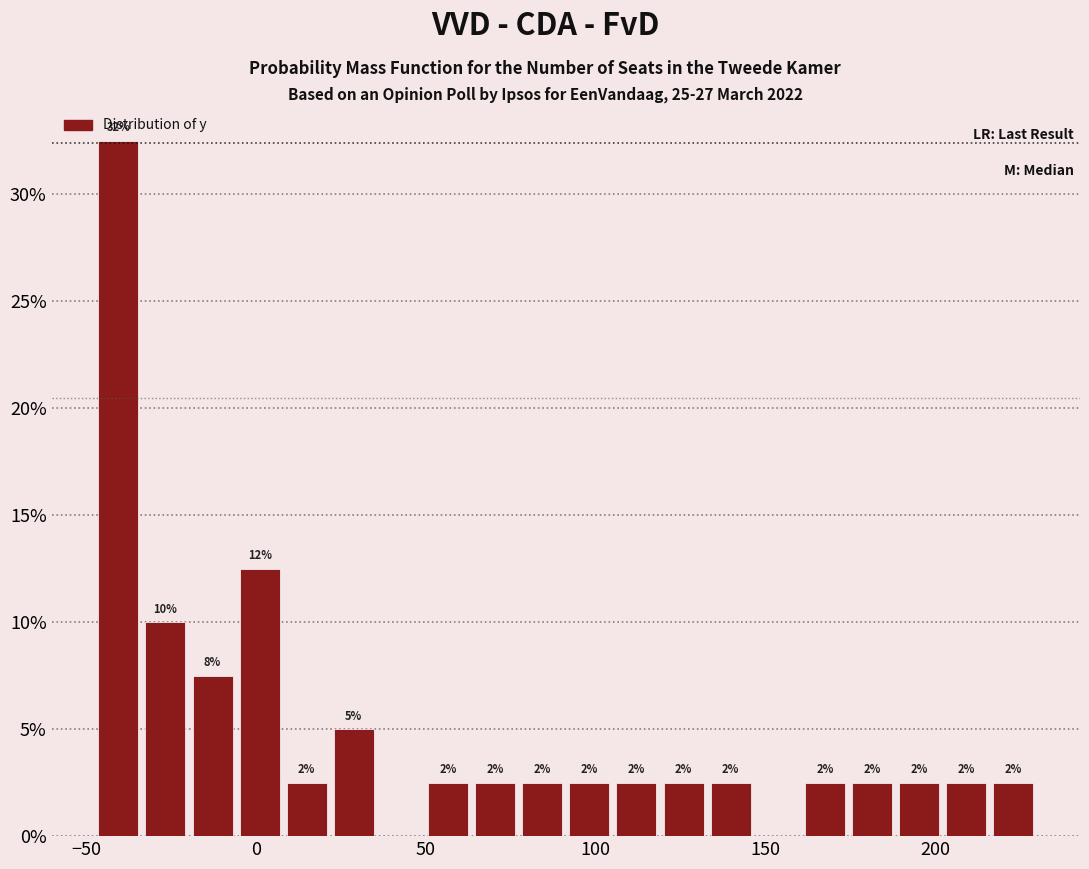

Around what value on the x-axis is the tallest bar? Give the approximate position of its centre, as read against the axis.

-40